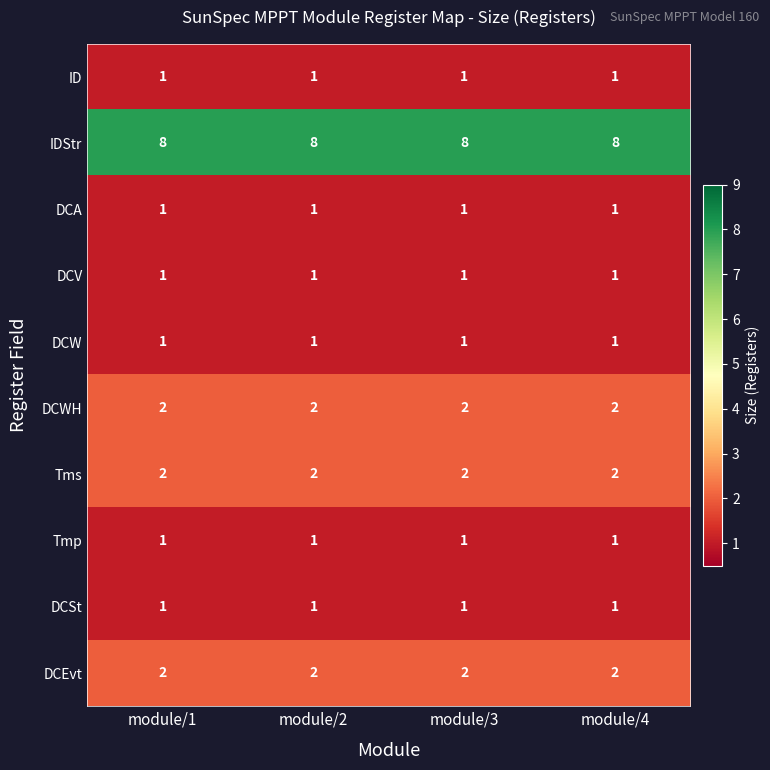

What is the difference between the highest and lowest values at module/3?

7